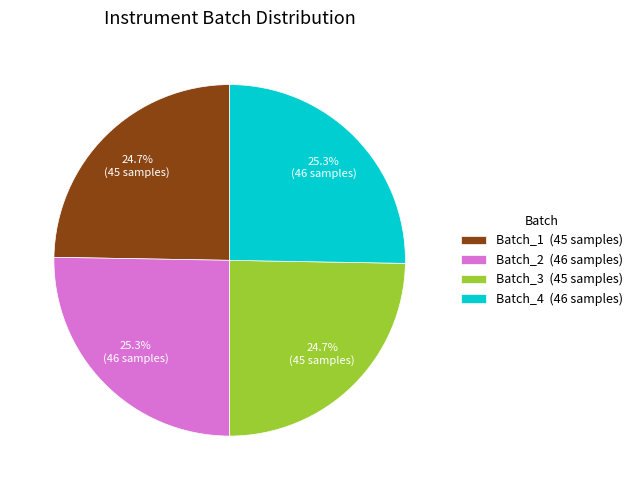

Is there a majority slice in this chart?

No